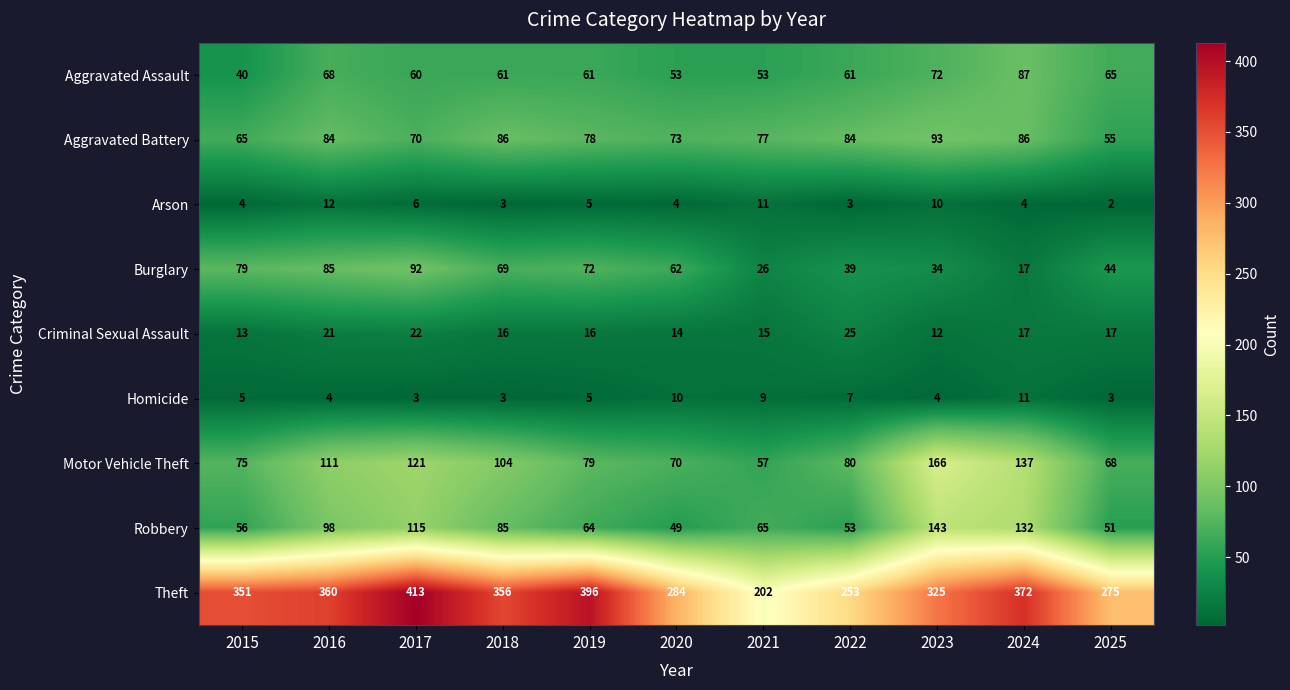

What is the difference between the highest and lowest values at 2019?

391